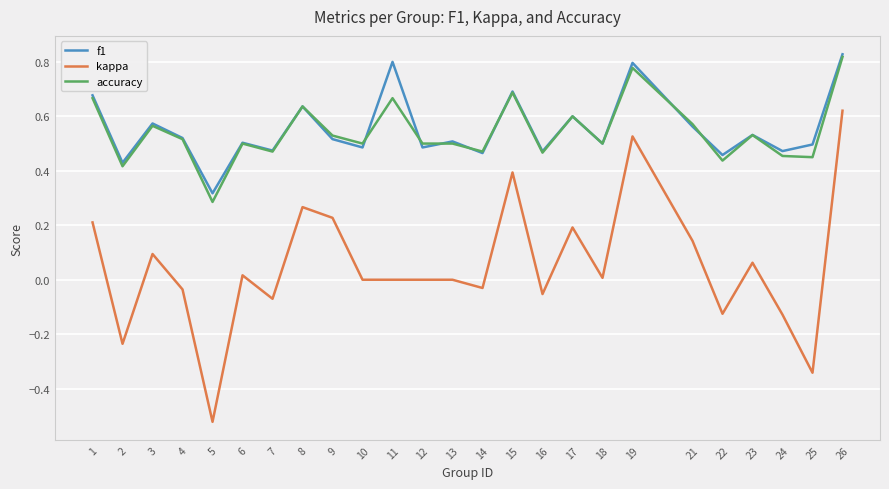

What are all the series names shown in the legend?

f1, kappa, accuracy